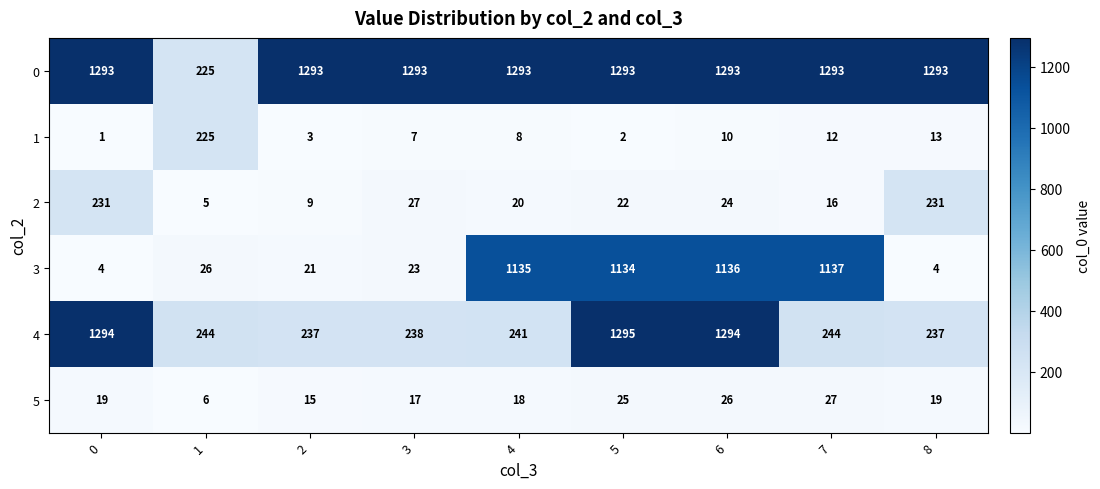

Between 5 and 6, which series saw the biggest shift?

1